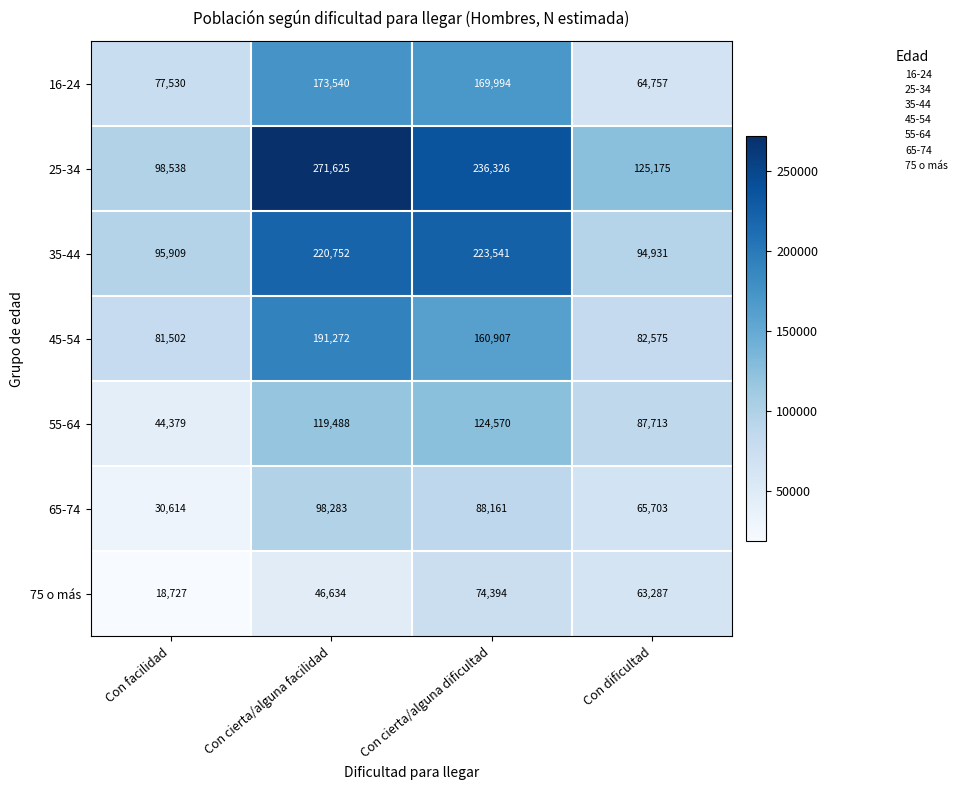

Which series has the largest total across all categories?

25-34